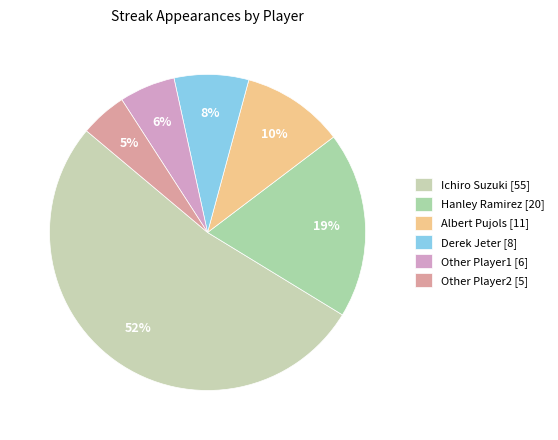

To the nearest percent, what is the average slice percentage?

17%